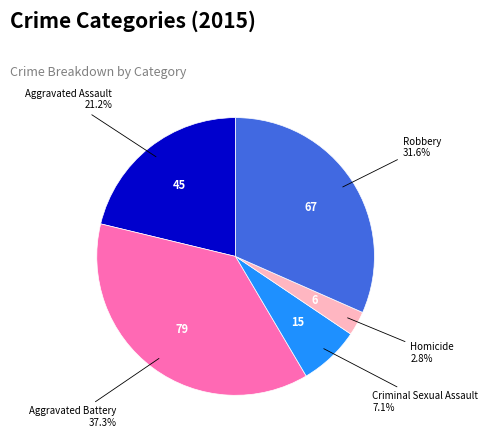

What is the total percentage of Aggravated Battery and Homicide?

40.1%